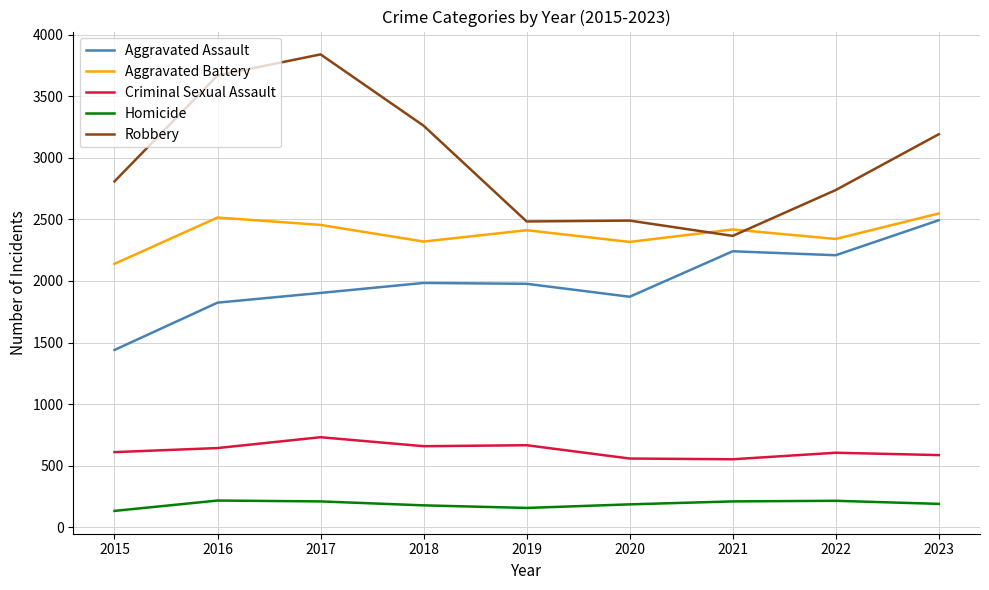

Which series has the widest spread of values?

Robbery